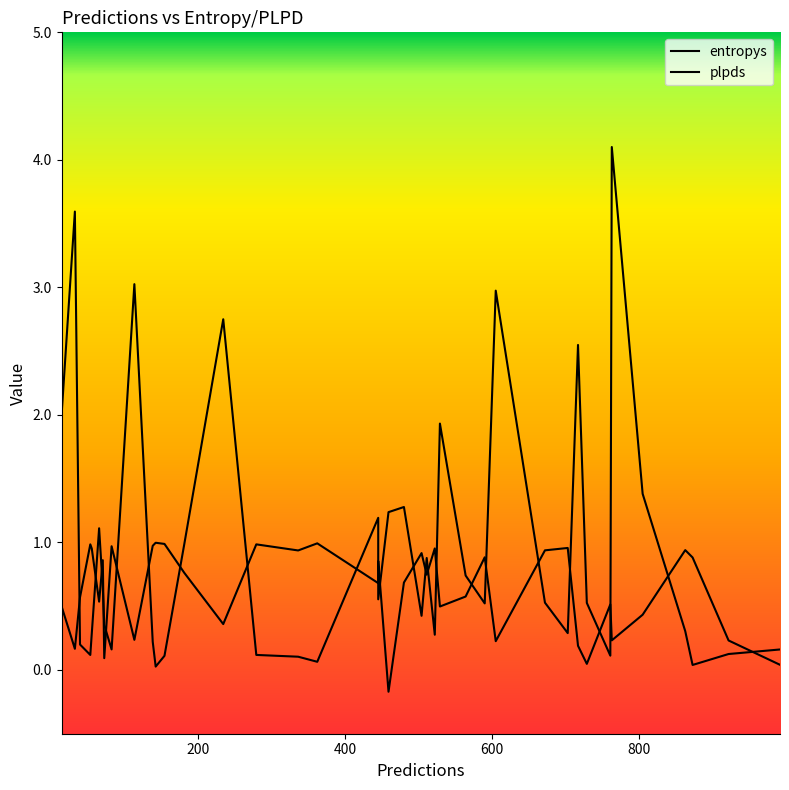

Reading left to right, transcribe all the data shown in this chart.

entropys: 2.0	3.6	0.2	0.1	0.3	1.1	0.6	0.4	0.2	3.0	0.2	0.0	0.1	1.0	2.7	0.1	0.1	0.1	1.2	0.6	1.2	1.3	0.4	0.9	0.3	1.9	0.7	0.5	3.0	0.5	0.3	2.5	0.5	0.1	4.1	1.4	0.3	0.0	0.1	0.2
plpds: 0.5	0.2	0.6	1.0	1.0	0.5	0.9	0.1	1.0	0.2	1.0	1.0	1.0	0.8	0.4	1.0	0.9	1.0	0.7	0.9	-0.2	0.7	0.9	0.7	1.0	0.5	0.6	0.9	0.2	0.9	1.0	0.2	0.0	0.5	0.2	0.4	0.9	0.9	0.2	0.0